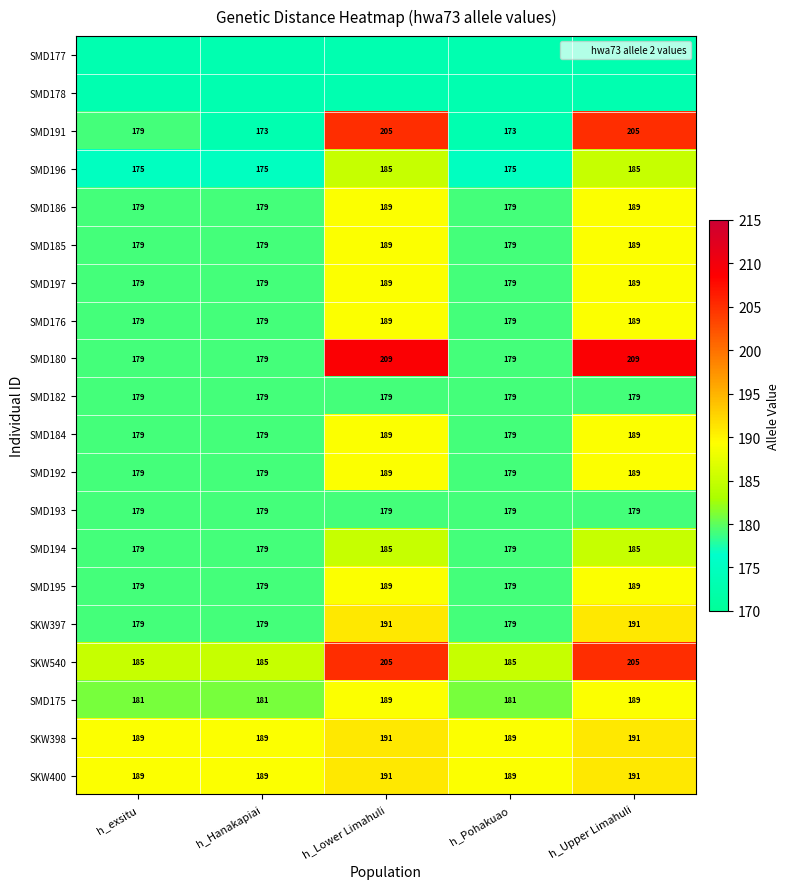

Rank the series at h_Upper Limahuli from highest to lowest value.

SMD180, SMD191, SKW540, SKW397, SKW398, SKW400, SMD186, SMD185, SMD197, SMD176, SMD184, SMD192, SMD195, SMD175, SMD196, SMD194, SMD182, SMD193, SMD177, SMD178